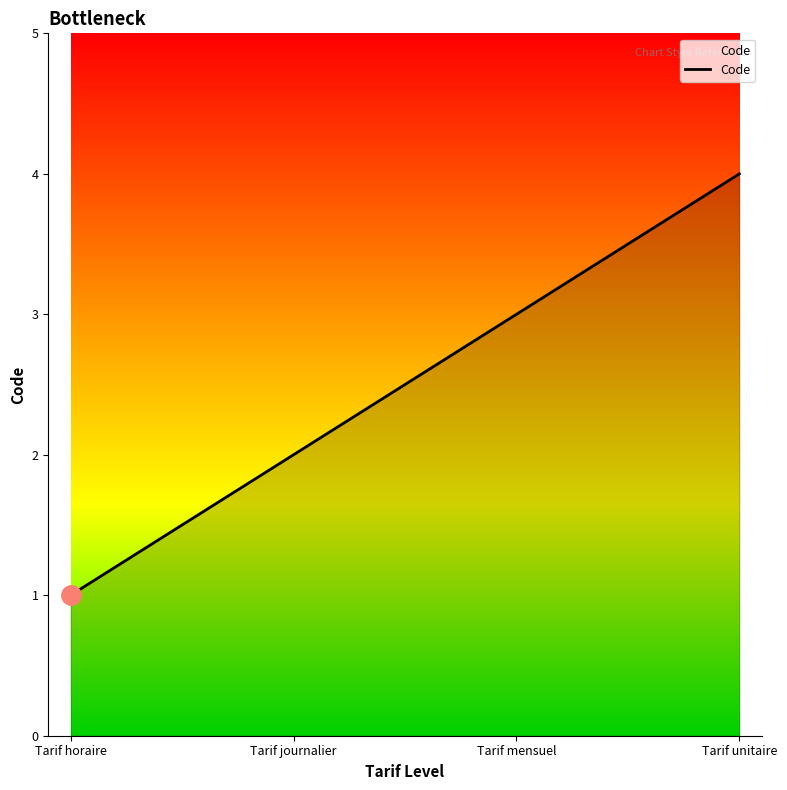

How many categories are shown in the chart?

4